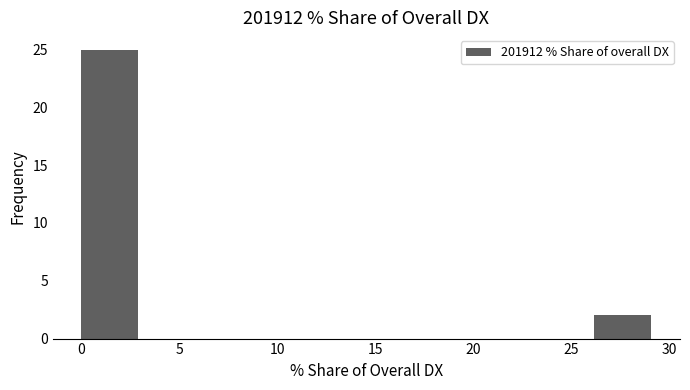

Reading left to right, transcribe this chart: for each bar, give the range it covers on the x-axis and its height. Neither the bar edges nor the heights are printed on the chart, so give them approximately, as read against the axes.

0.0 to 3.0: 25
3.0 to 6.0: 0
6.0 to 8.5: 0
8.5 to 11.5: 0
11.5 to 14.5: 0
14.5 to 17.5: 0
17.5 to 20.5: 0
20.5 to 23.5: 0
23.5 to 26.0: 0
26.0 to 29.0: 2